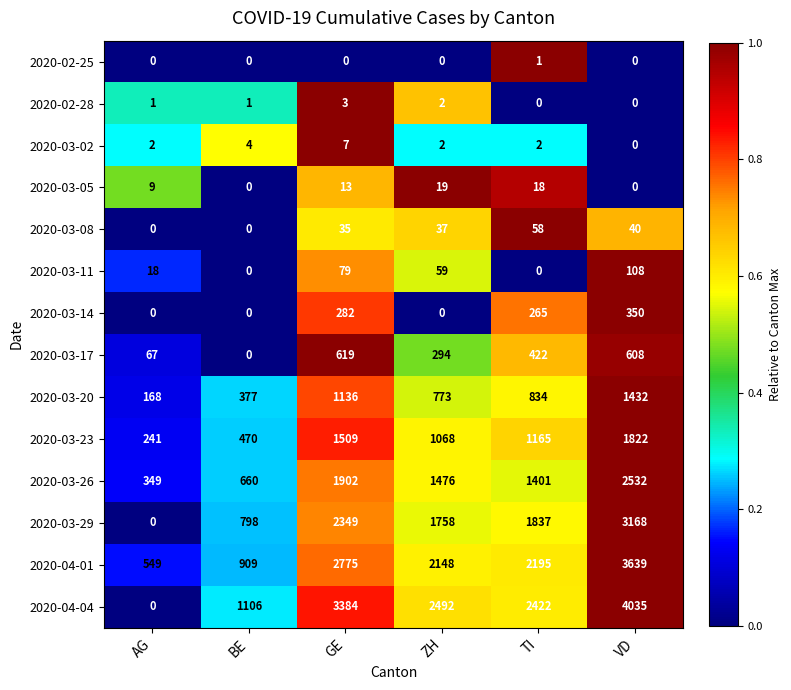

What is the difference between the maximum and minimum values in the 2020-03-26 series?

2183